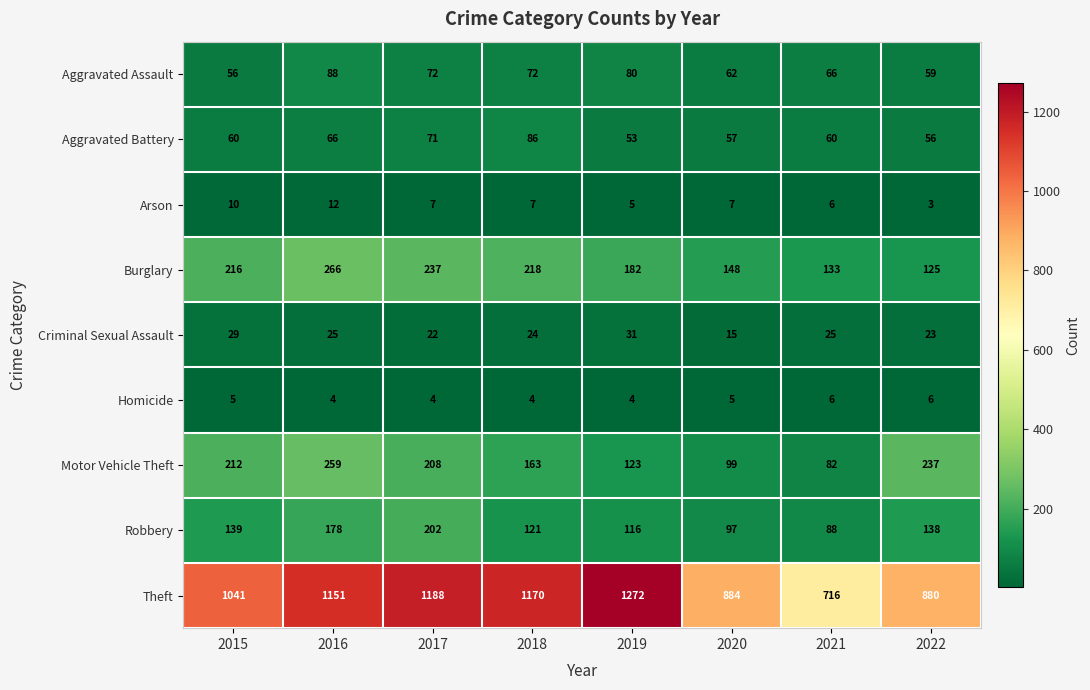

List the labels in order of Motor Vehicle Theft value, smallest first.

2021, 2020, 2019, 2018, 2017, 2015, 2022, 2016